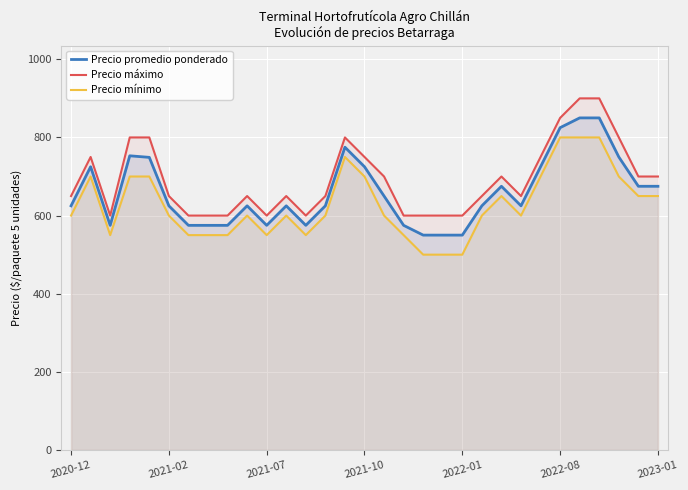

Is the value of Precio mínimo at 9 greater than the value of Precio máximo at 22?

No